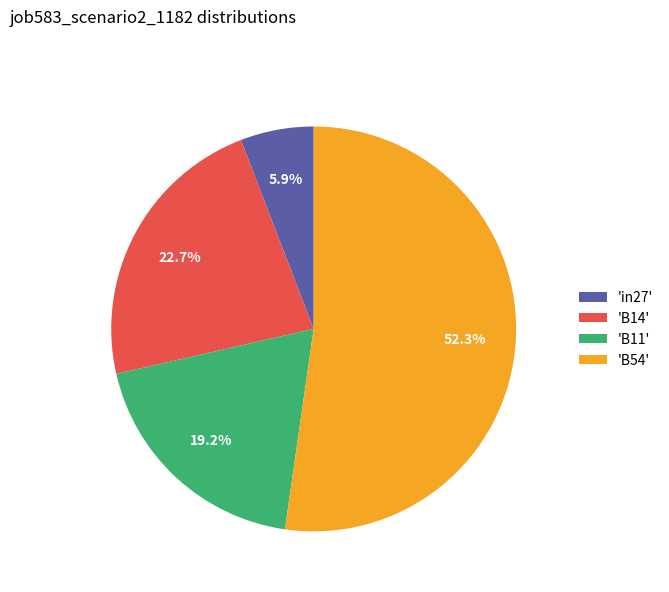

What is the smallest slice in the pie chart?

'in27'